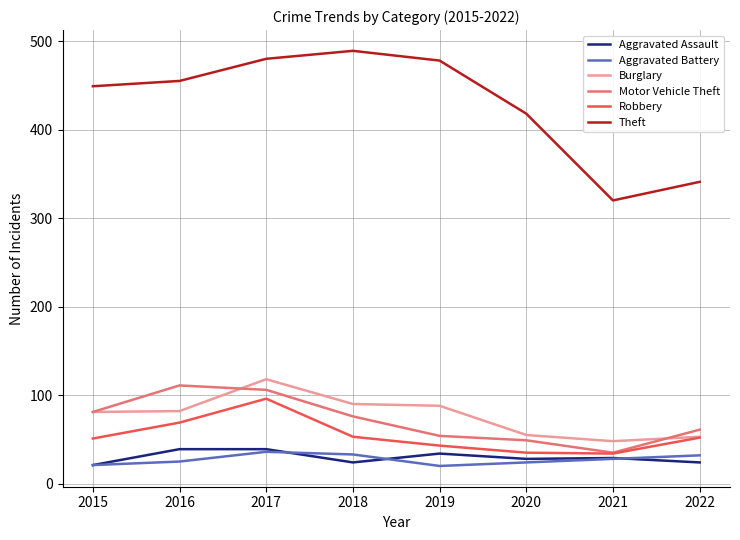

What is the average value of the Robbery series?

54